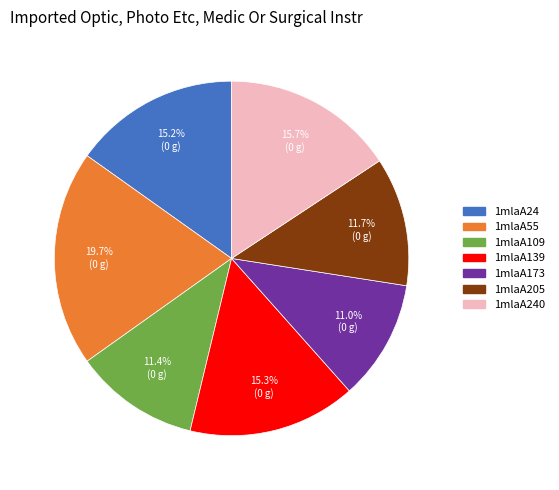

Which has a higher value, 1mlaA109 or 1mlaA55?

1mlaA55